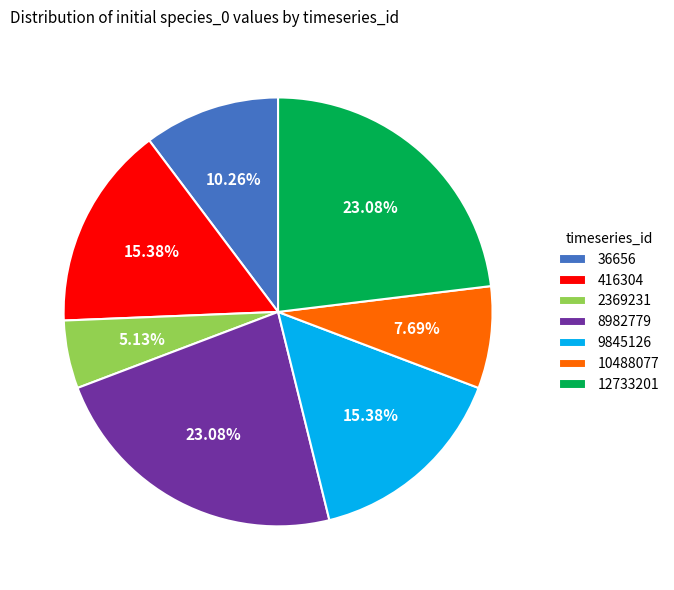

How many segments does this pie chart have?

7